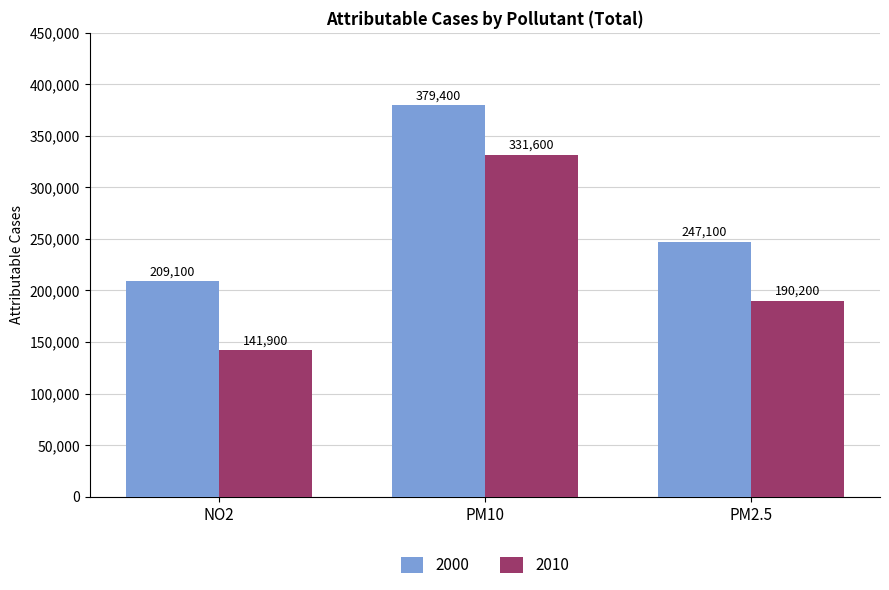

Which category has the lowest value in the 2010 series?

NO2